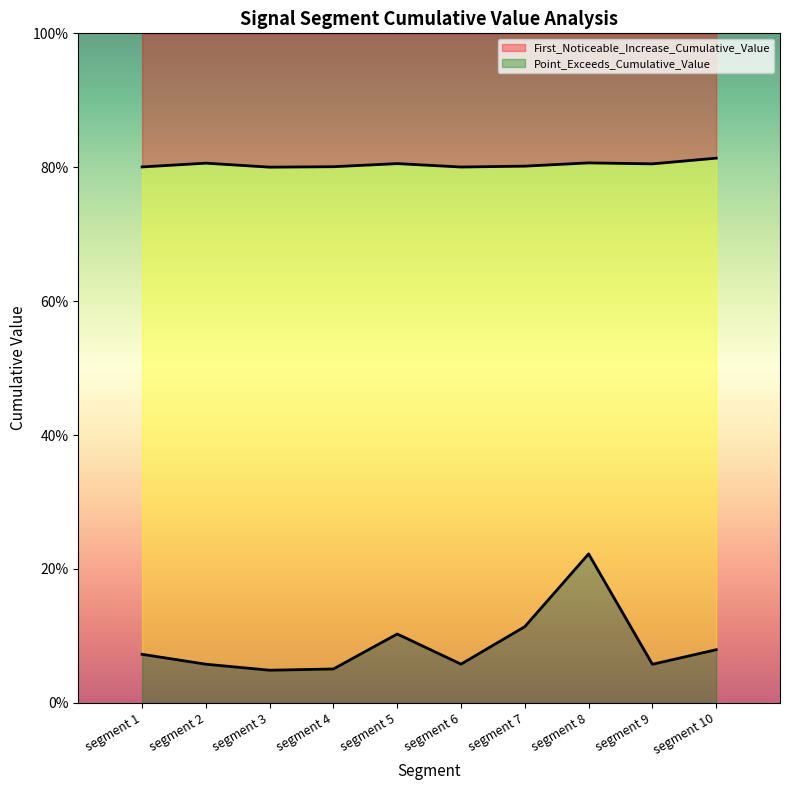

In Point_Exceeds_Cumulative_Value, how many points are higher than both neighbors (excluding endpoints)?

3